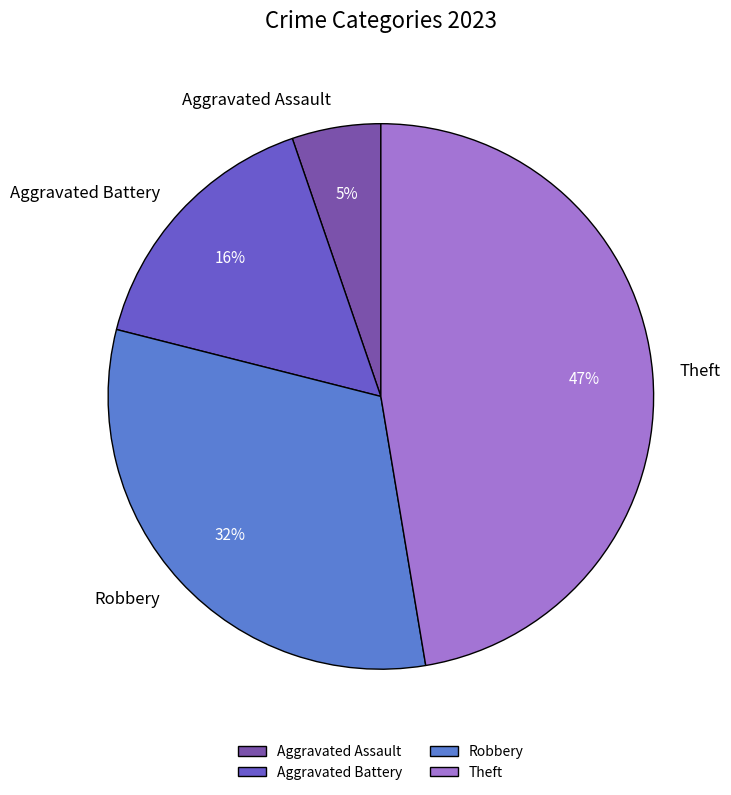

Is there any slice that represents more than half of the pie?

No